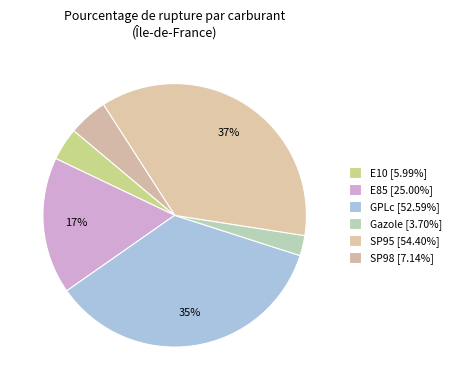

To the nearest percent, what is the difference between the E85 and SP98 slice percentages?

12%